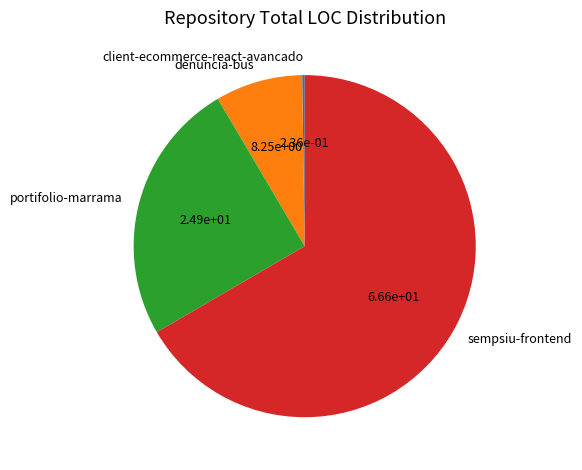

Does any single category account for the majority?

Yes